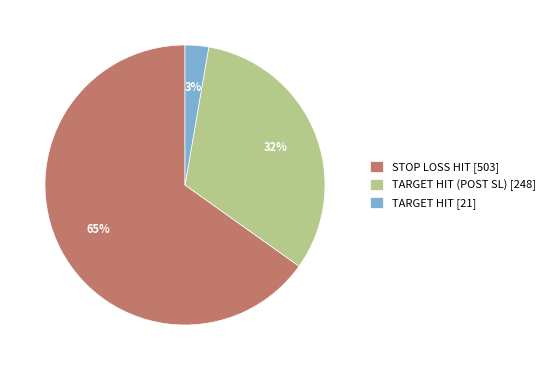

Which has a higher value, TARGET HIT [21] or TARGET HIT (POST SL) [248]?

TARGET HIT (POST SL) [248]